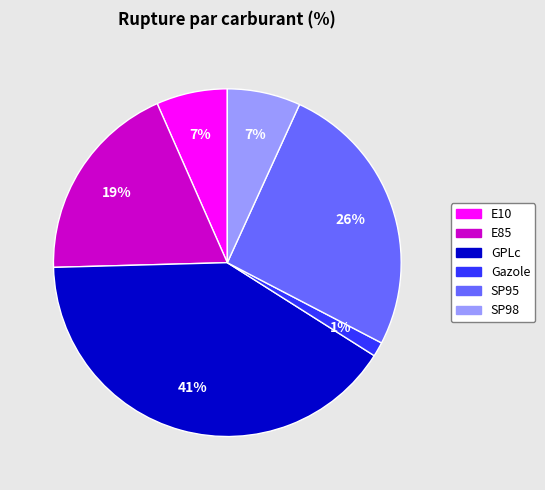

Does Gazole account for over 50% of the chart?

No